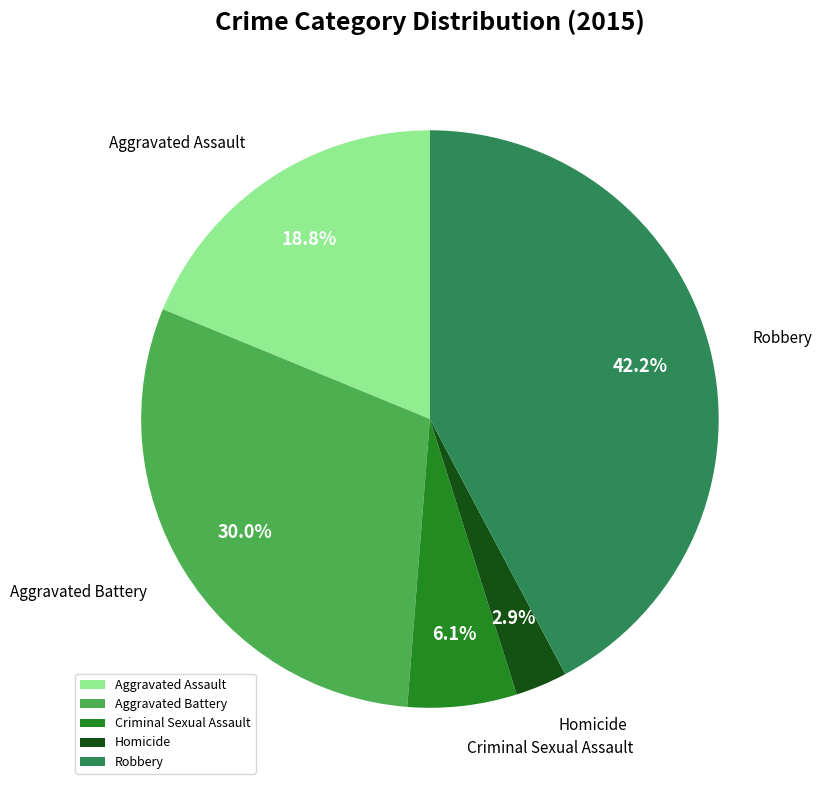

To the nearest percent, what is the average slice percentage?

20%